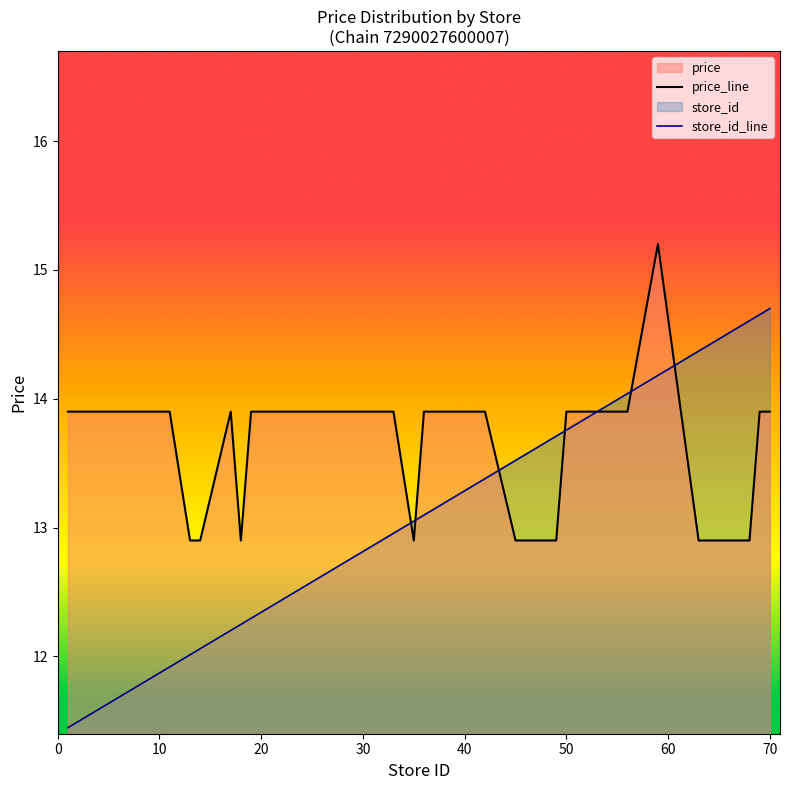

How many lines are shown in the chart?

2